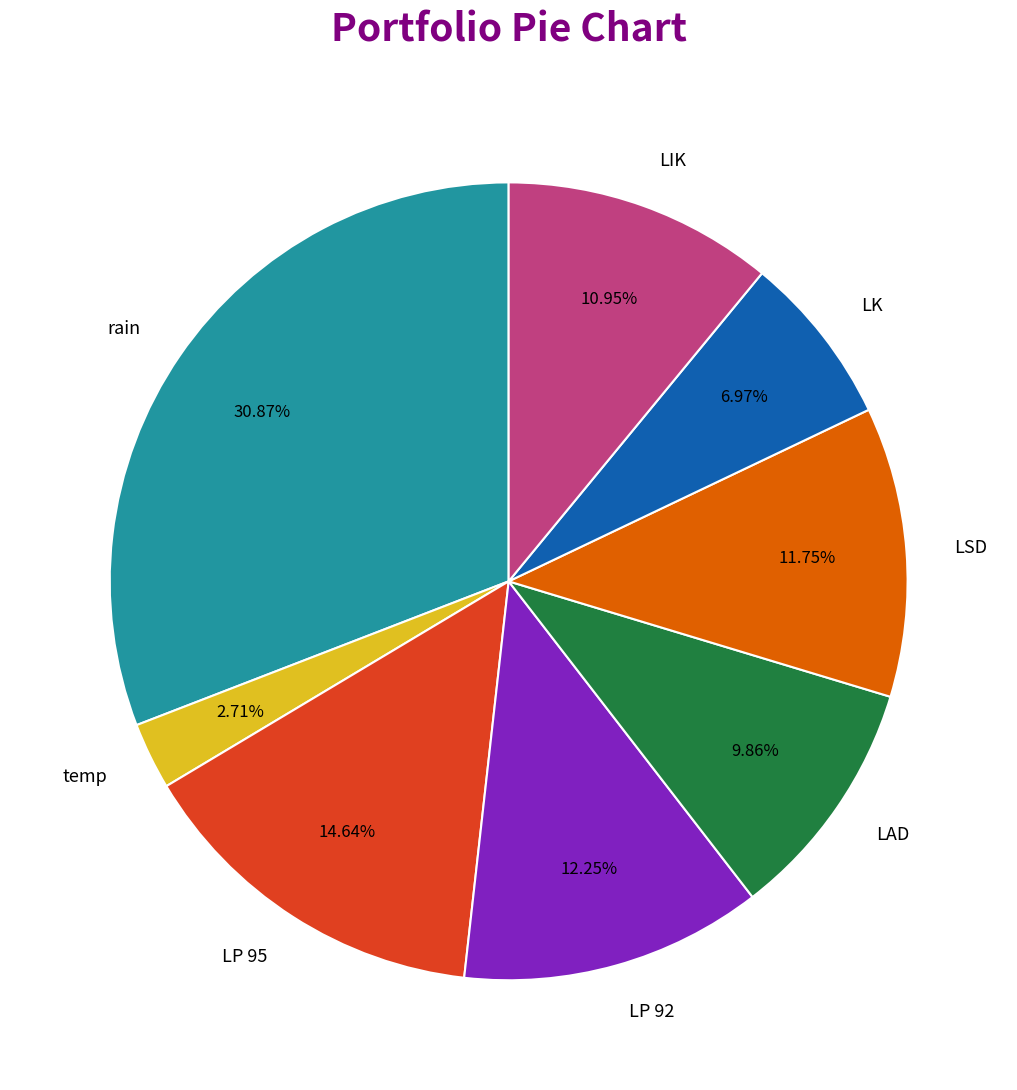

True or false: LP 95 accounts for 1% of the total.

False